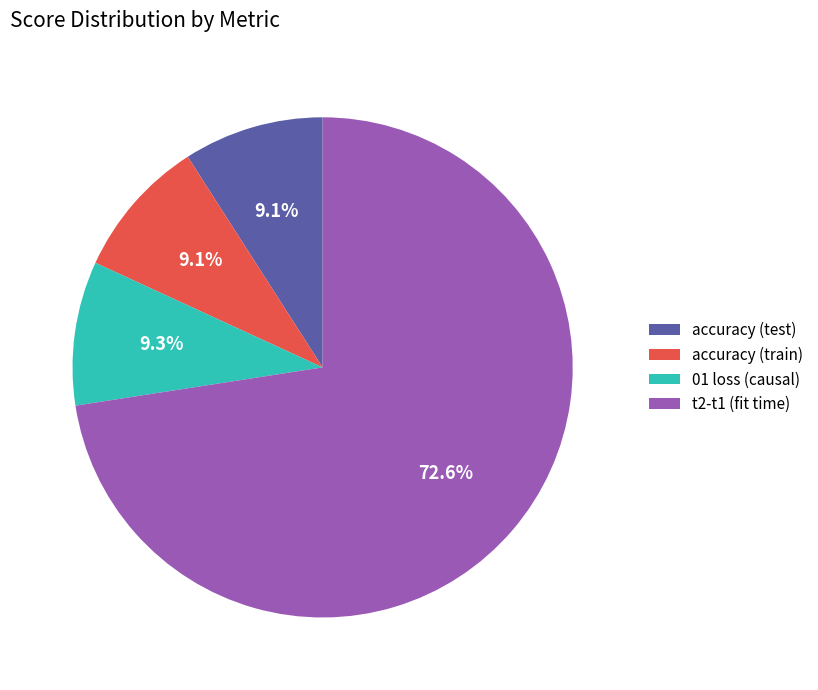

Which slice is the largest?

t2-t1 (fit time)